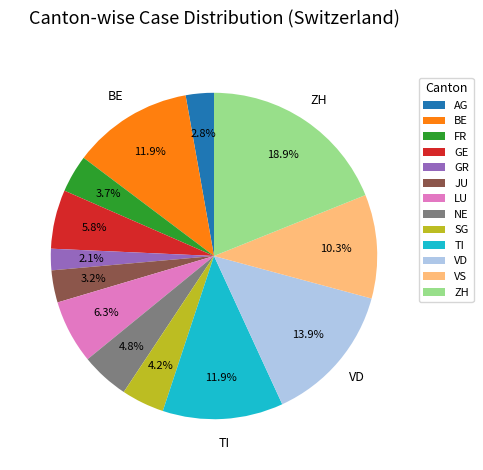

Is GE the majority of the pie?

No